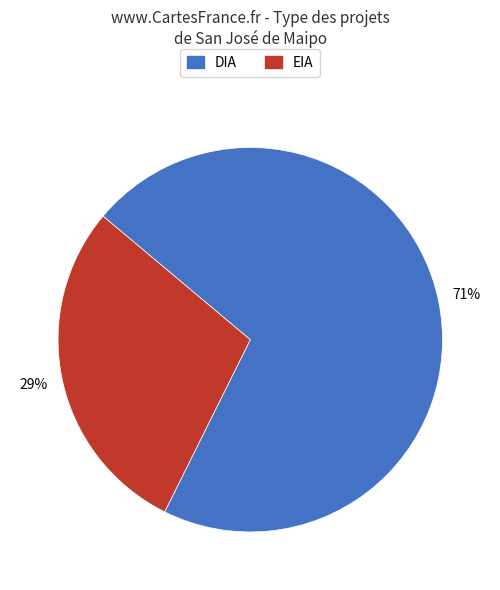

To the nearest percent, what percentage of the pie is EIA?

29%